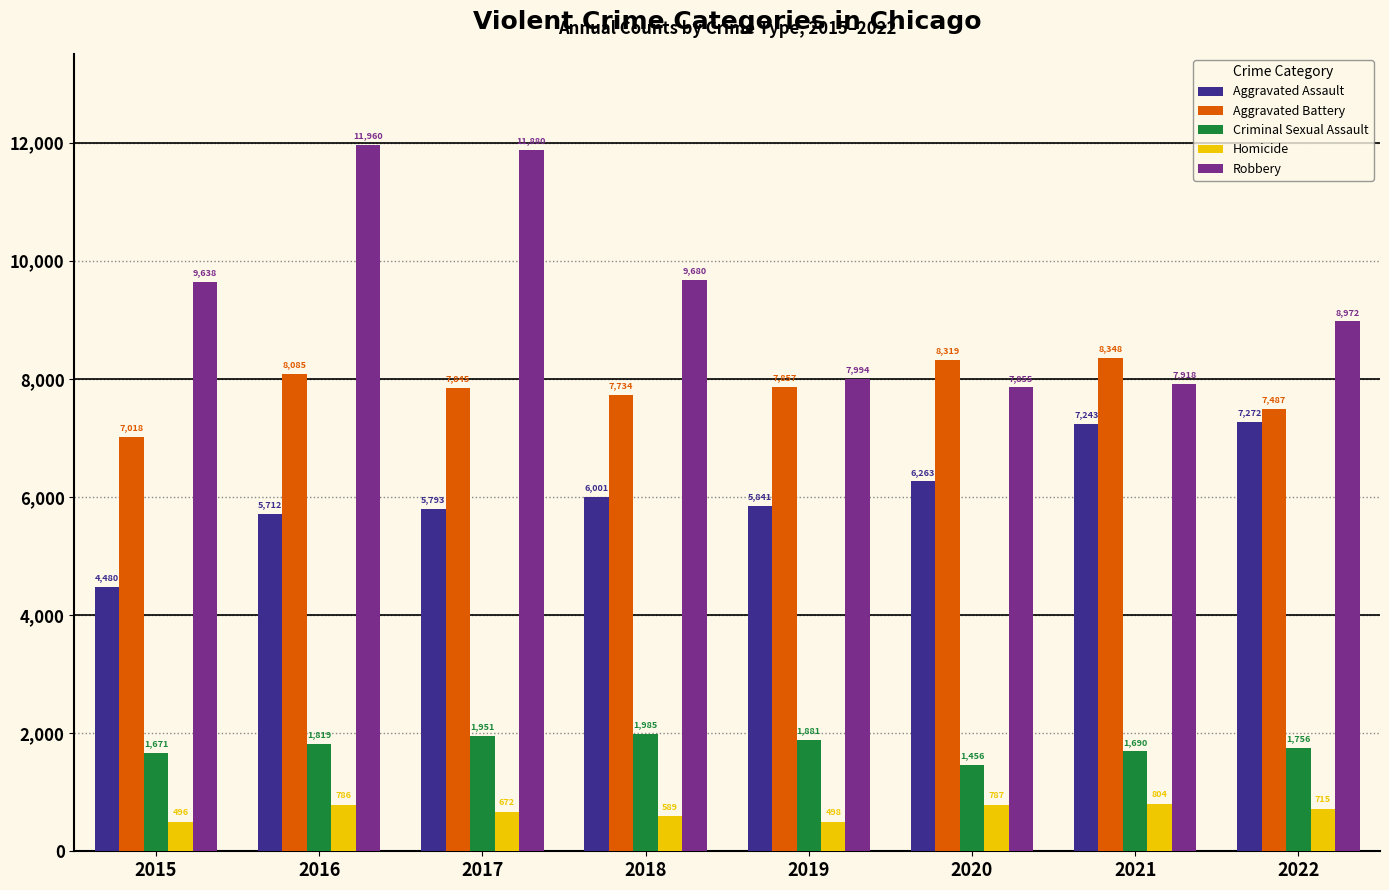

Which series has the widest spread of values?

Robbery